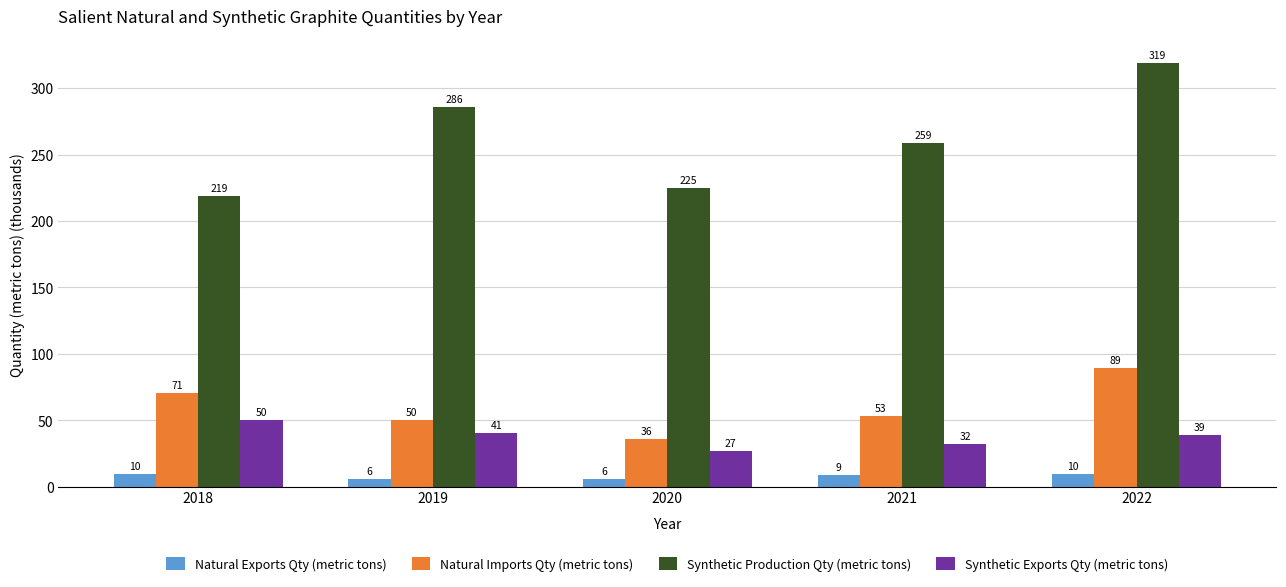

How many bars are there in total?

20